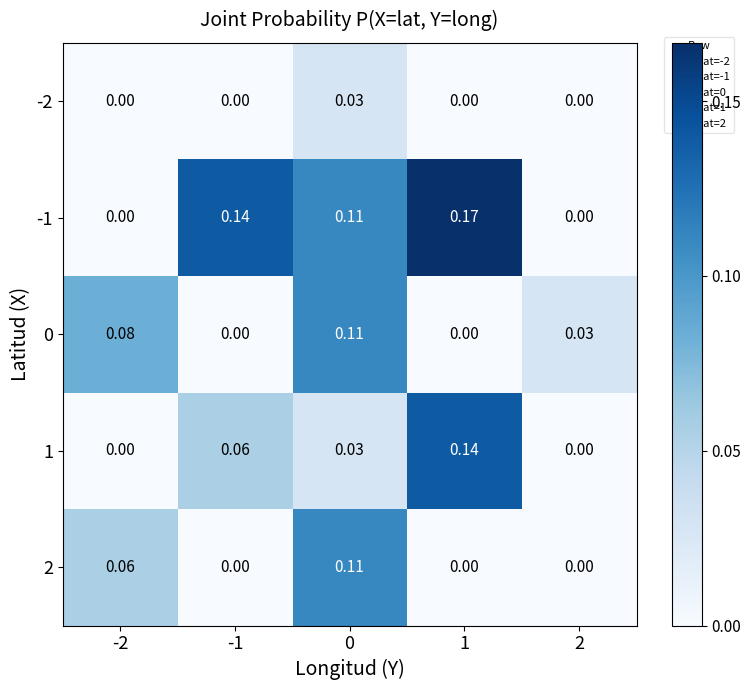

Is the value of -2 at -2 greater than the value of 0 at 0?

No